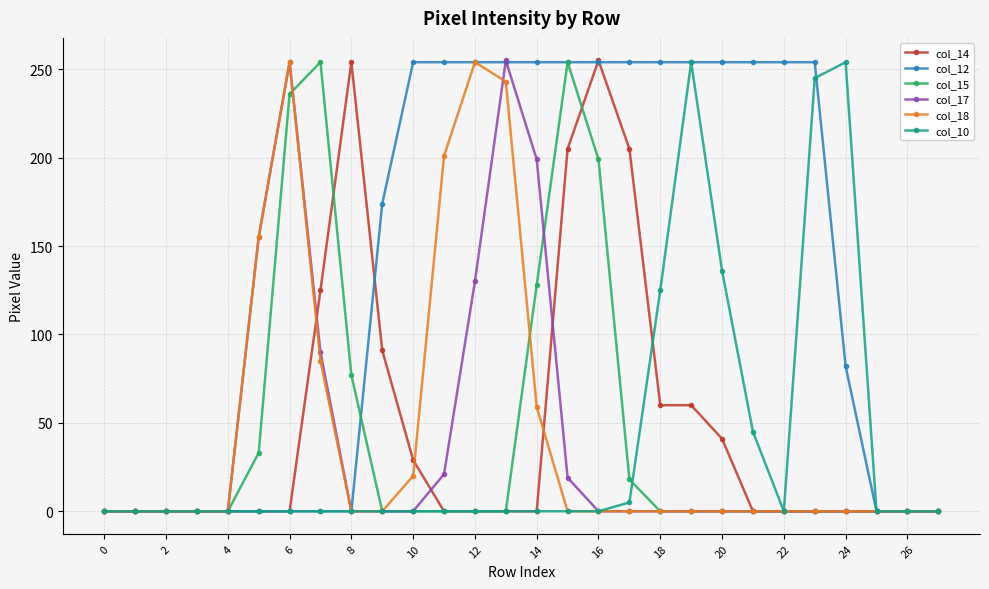

What are all the series names shown in the legend?

col_14, col_12, col_15, col_17, col_18, col_10